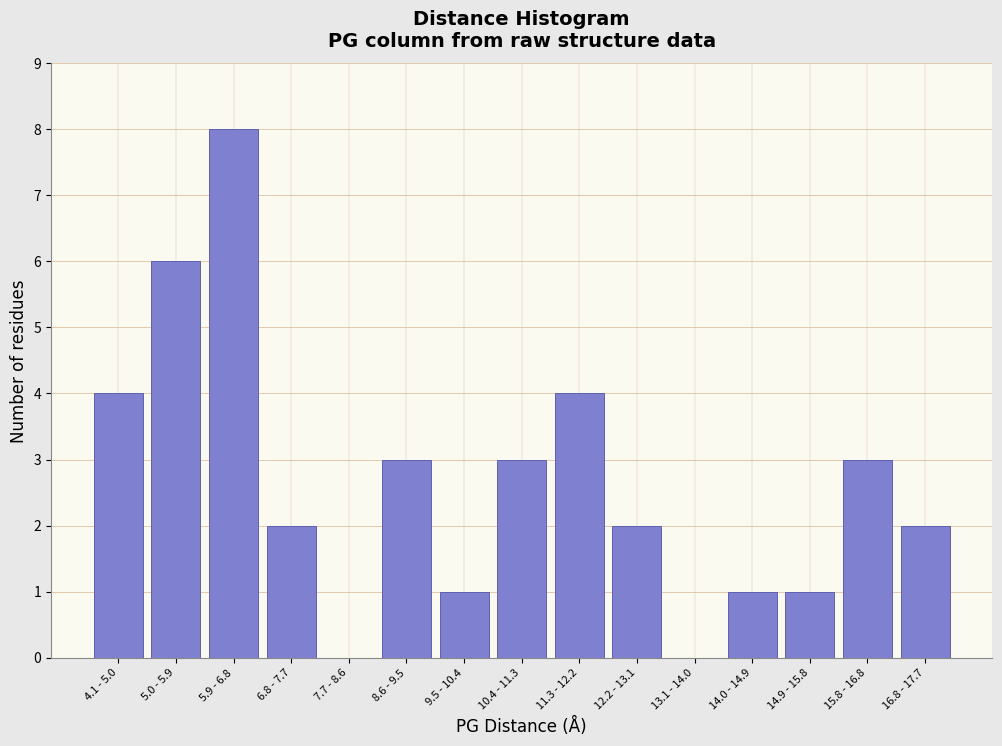

Reading left to right, extract all data points from this chart.

4.1 - 5.0=4	5.0 - 5.9=6	5.9 - 6.8=8	6.8 - 7.7=2	7.7 - 8.6=0	8.6 - 9.5=3	9.5 - 10.4=1	10.4 - 11.3=3	11.3 - 12.2=4	12.2 - 13.1=2	13.1 - 14.0=0	14.0 - 14.9=1	14.9 - 15.8=1	15.8 - 16.8=3	16.8 - 17.7=2